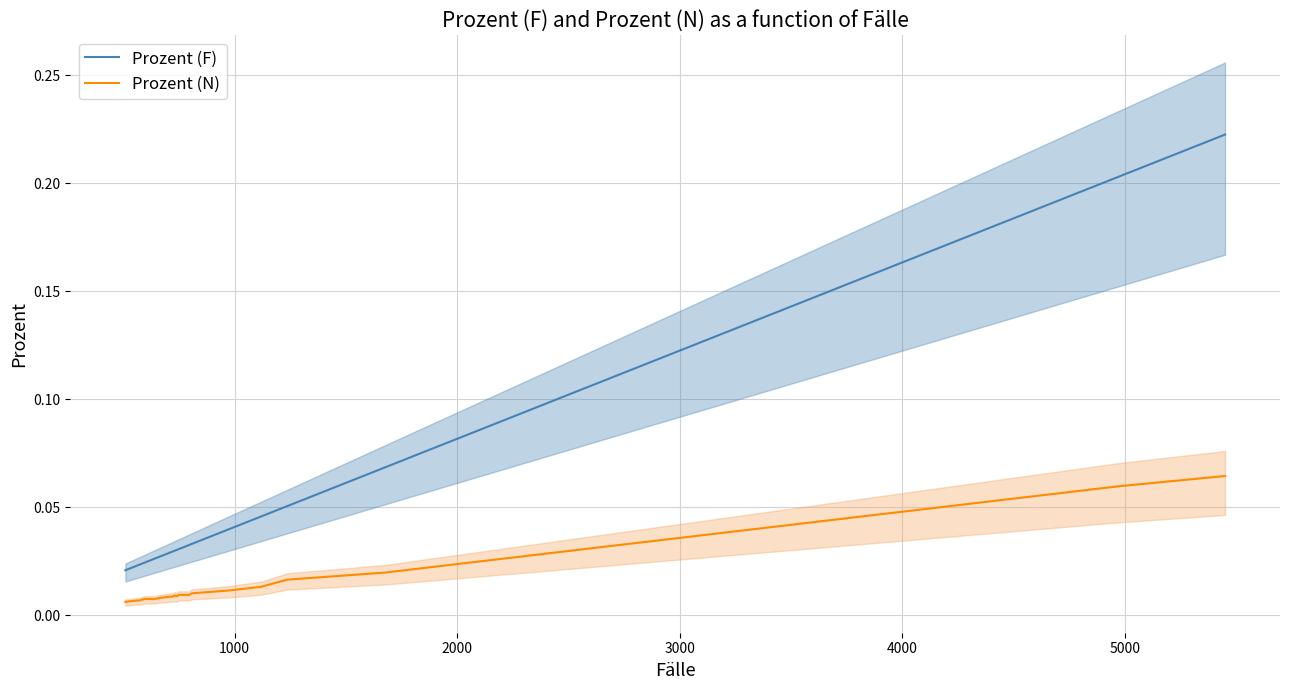

True or false: Prozent (N) and Prozent (F) intersect in this chart.

False